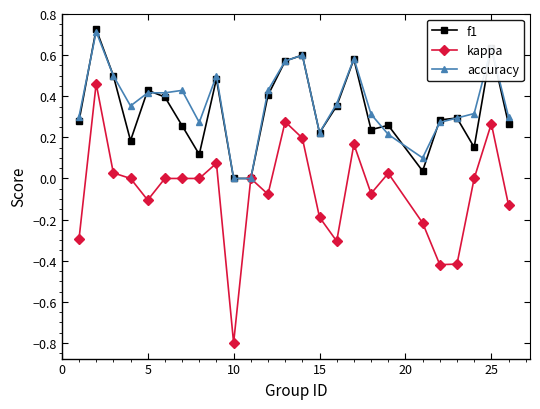

What is the value of the kappa point at the 20th from the left?

-0.2